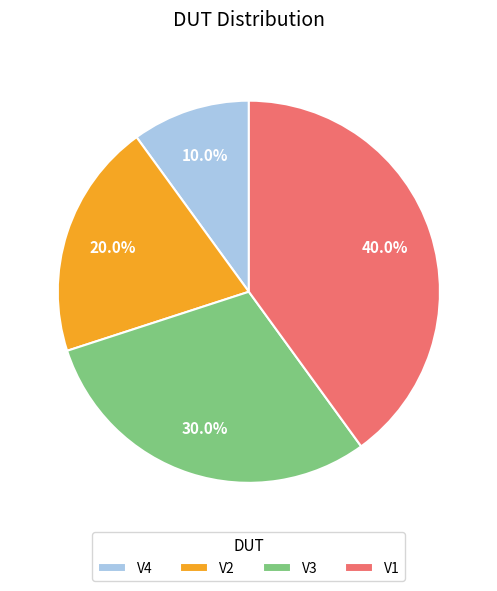

To the nearest percent, what percentage of the pie is V1?

40%